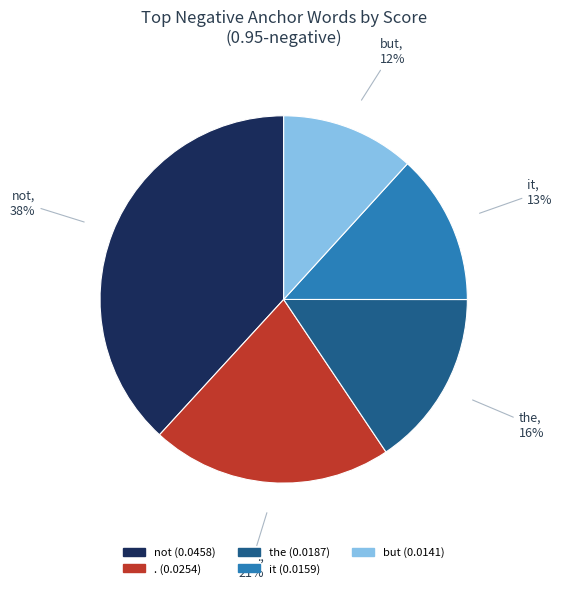

How many slices are in this pie chart?

5